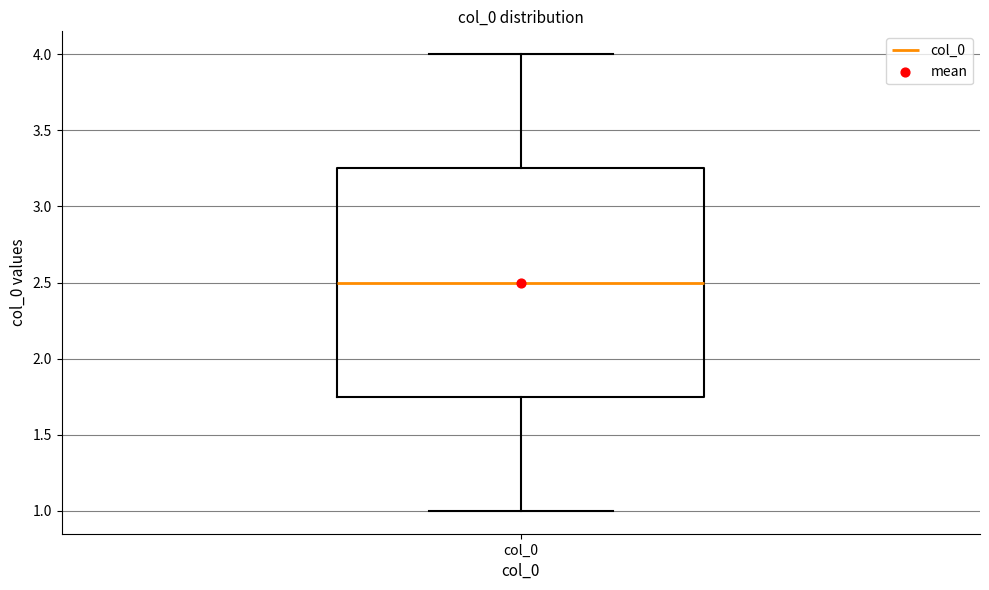

Transcribe this box plot: give where the median line is, the range the box spans, and where the two whiskers end, as read against the y-axis. The values are not printed on the chart, so give them approximately, as read against the axis.

median 2.50, box 1.75 to 3.25, whiskers 1.00 to 4.00